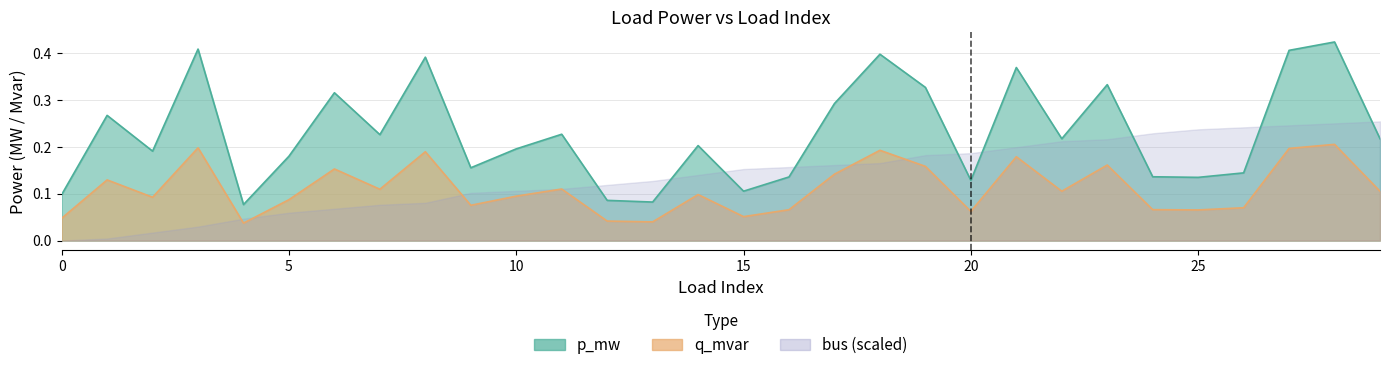

At how many categories does at least one series exceed 0?

30